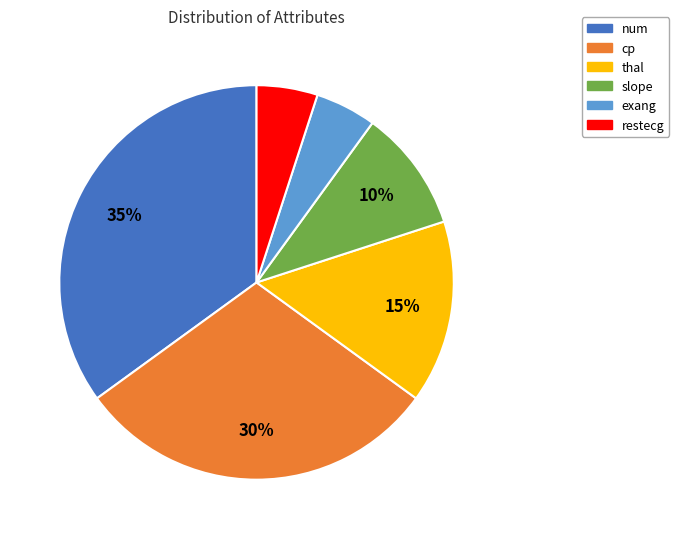

To the nearest percent, what portion does cp represent?

30%